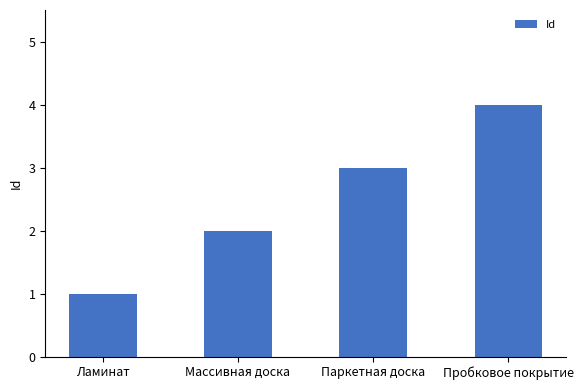

Where is the data nearest to the value 2?

Массивная доска